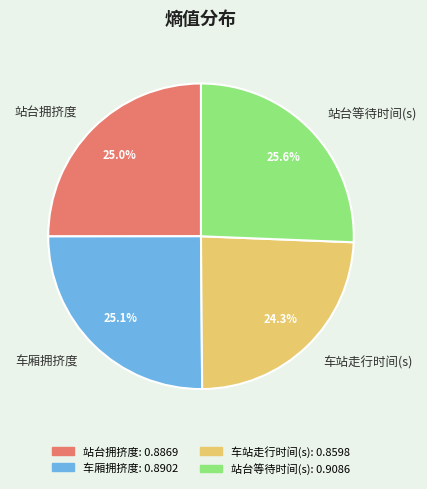

Does 站台等待时间(s) account for over 50% of the chart?

No